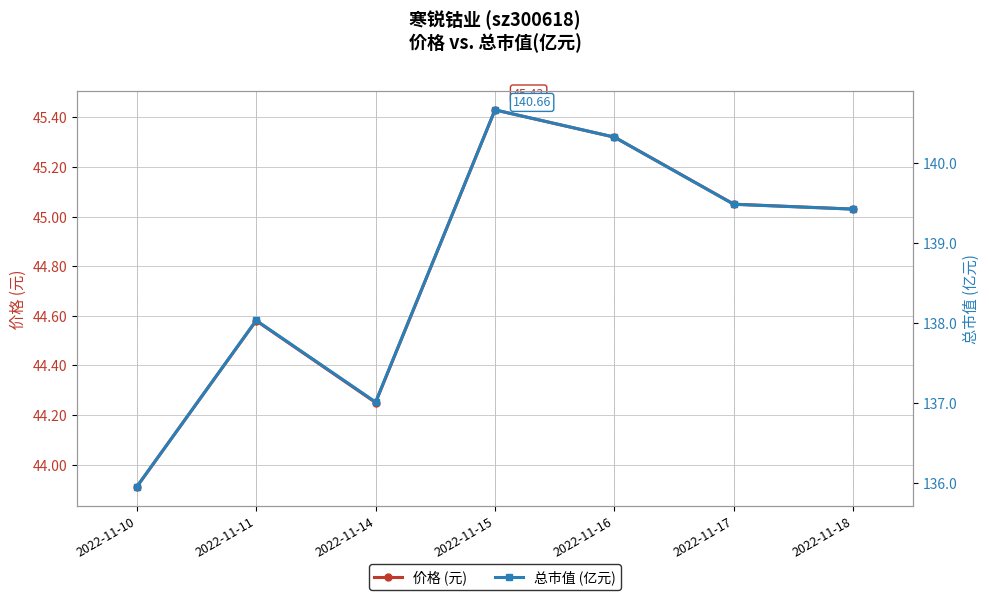

Where is 价格 (元) nearest to the value 44?

2022-11-10